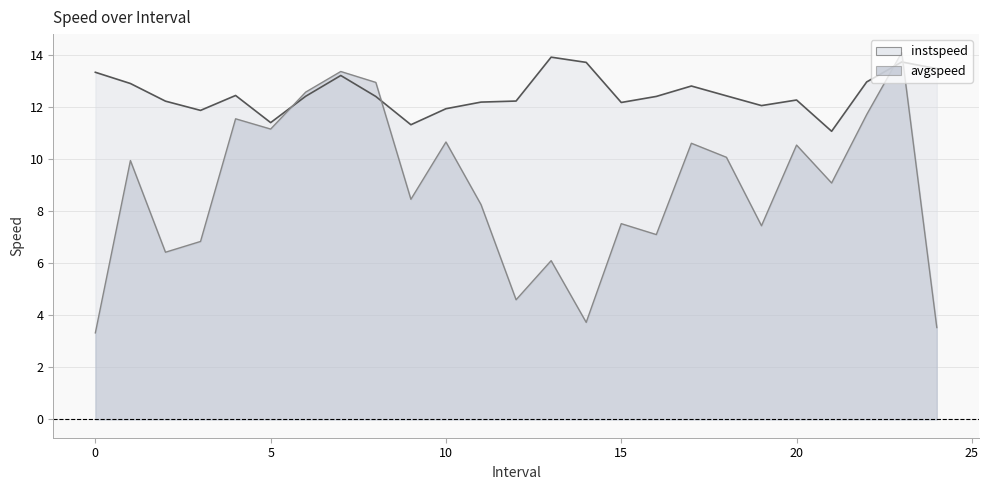

How many lines are shown in the chart?

2